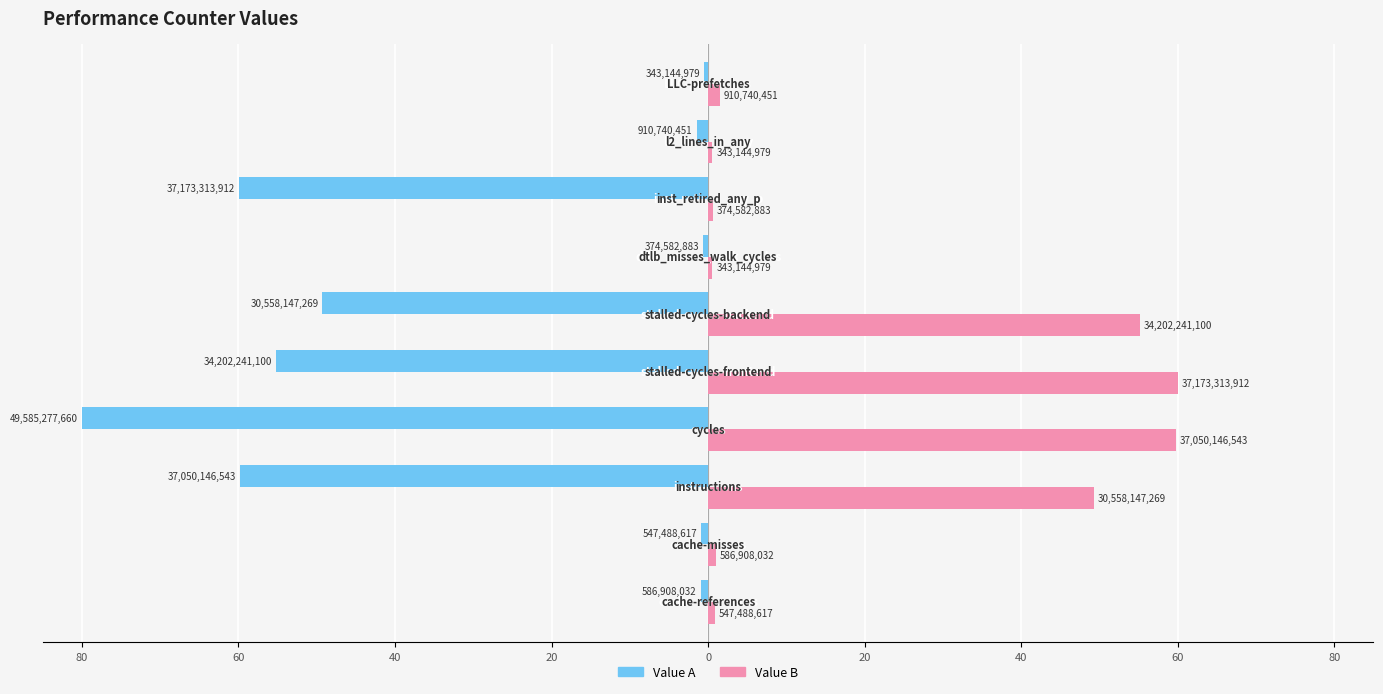

What are all the series names shown in the legend?

Value A, Value B